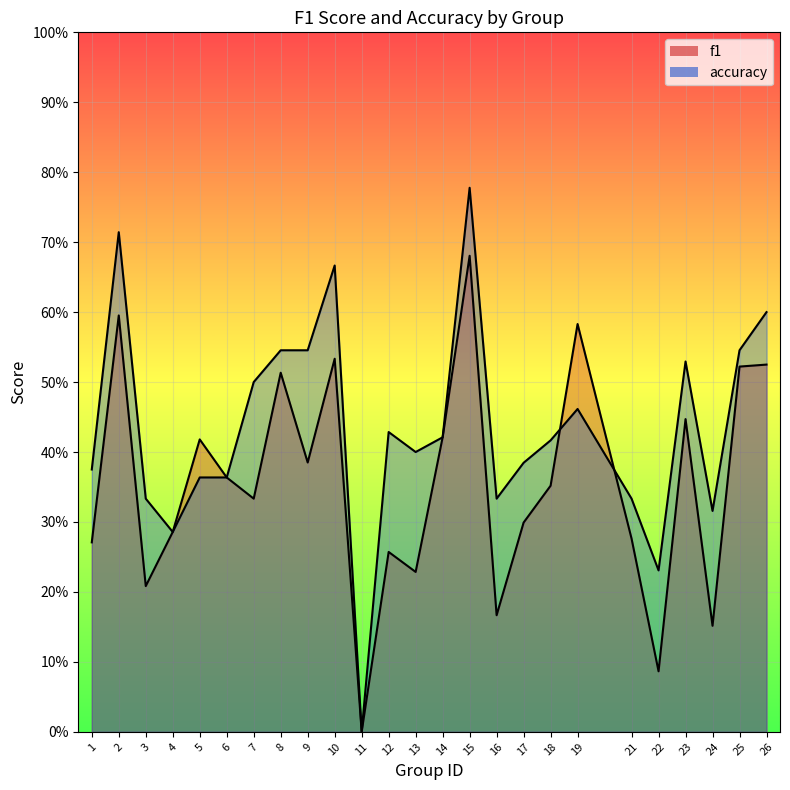

How many lines are shown in the chart?

2